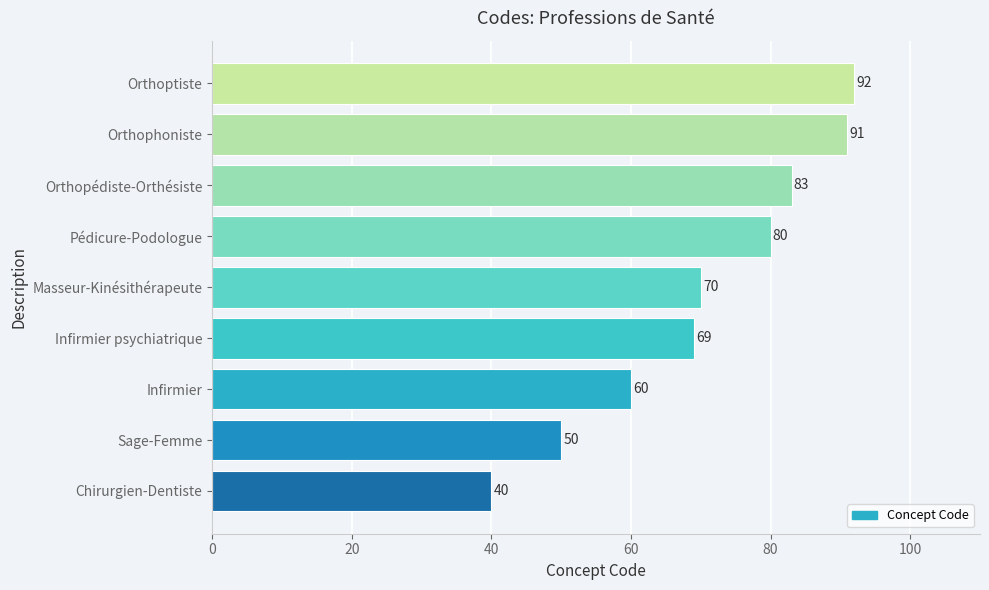

How many bars are there in total?

9